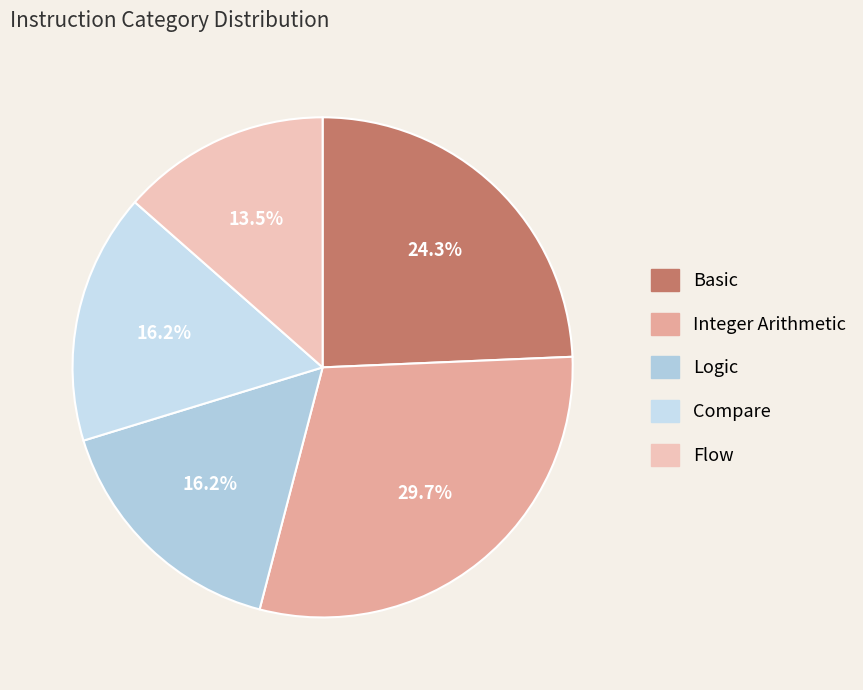

What is the smallest slice in the pie chart?

Flow